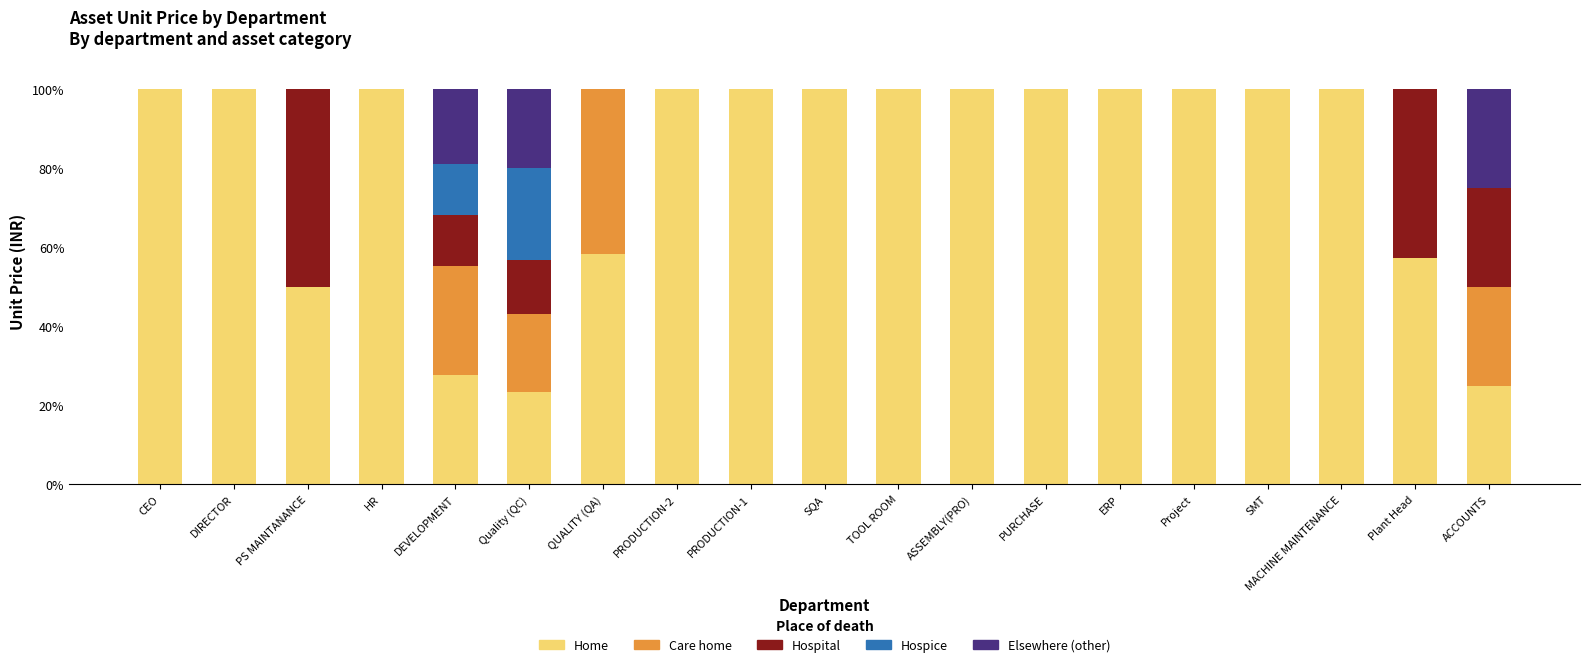

What is the total value across all series at Plant Head?

100.0